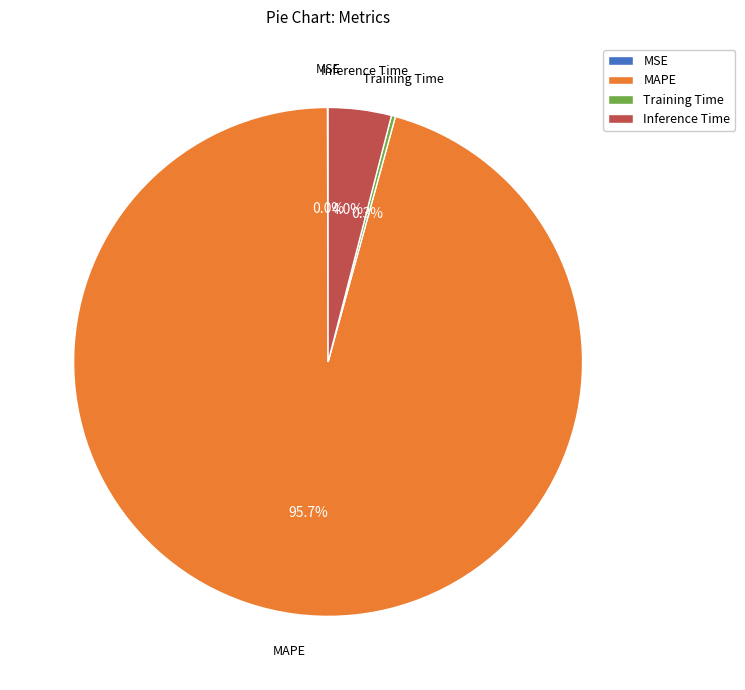

Is there a majority slice in this chart?

Yes